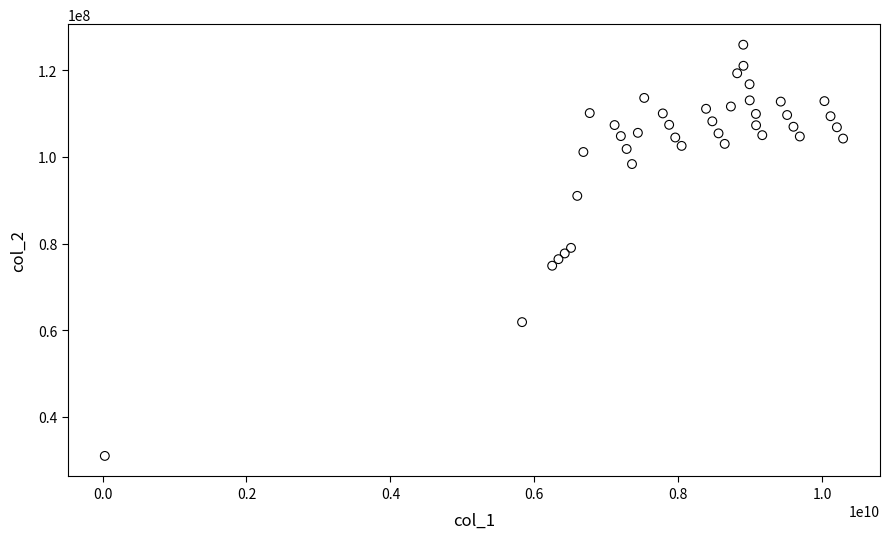

What is the range of X values (max minus min)?

10259788838